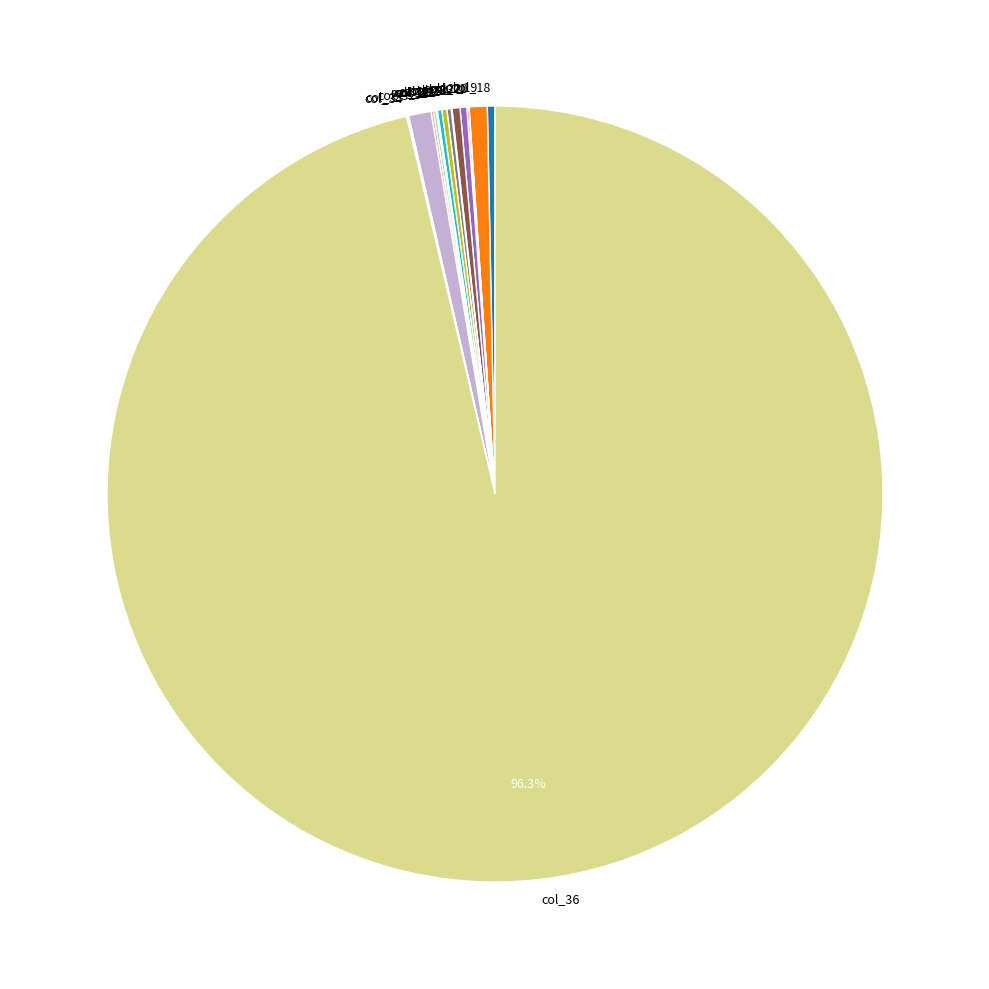

Is there a majority slice in this chart?

Yes